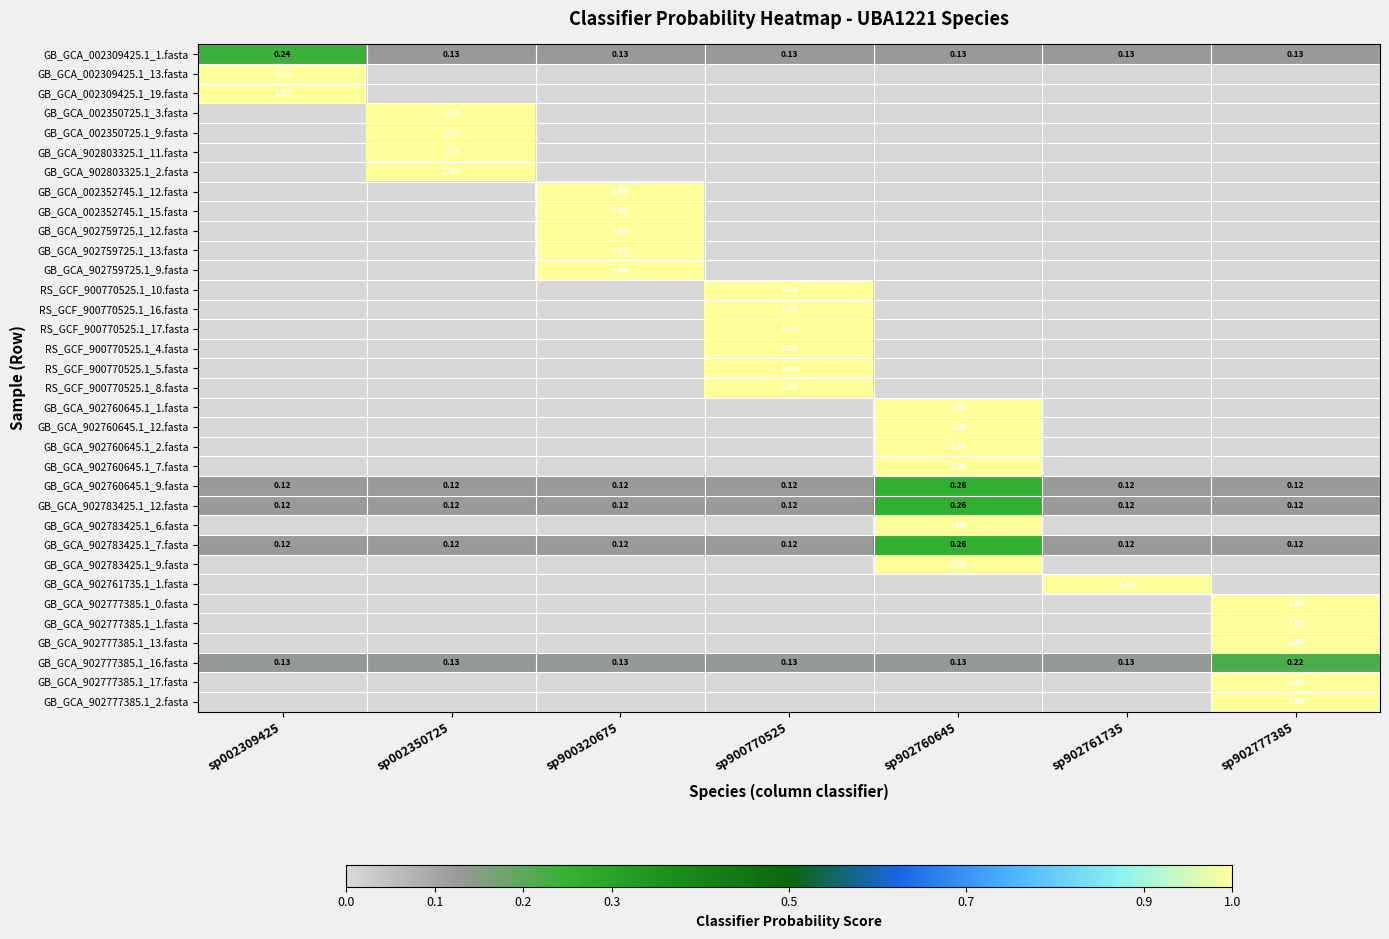

Which series has the largest total across all categories?

GB_GCA_002309425.1_1.fasta